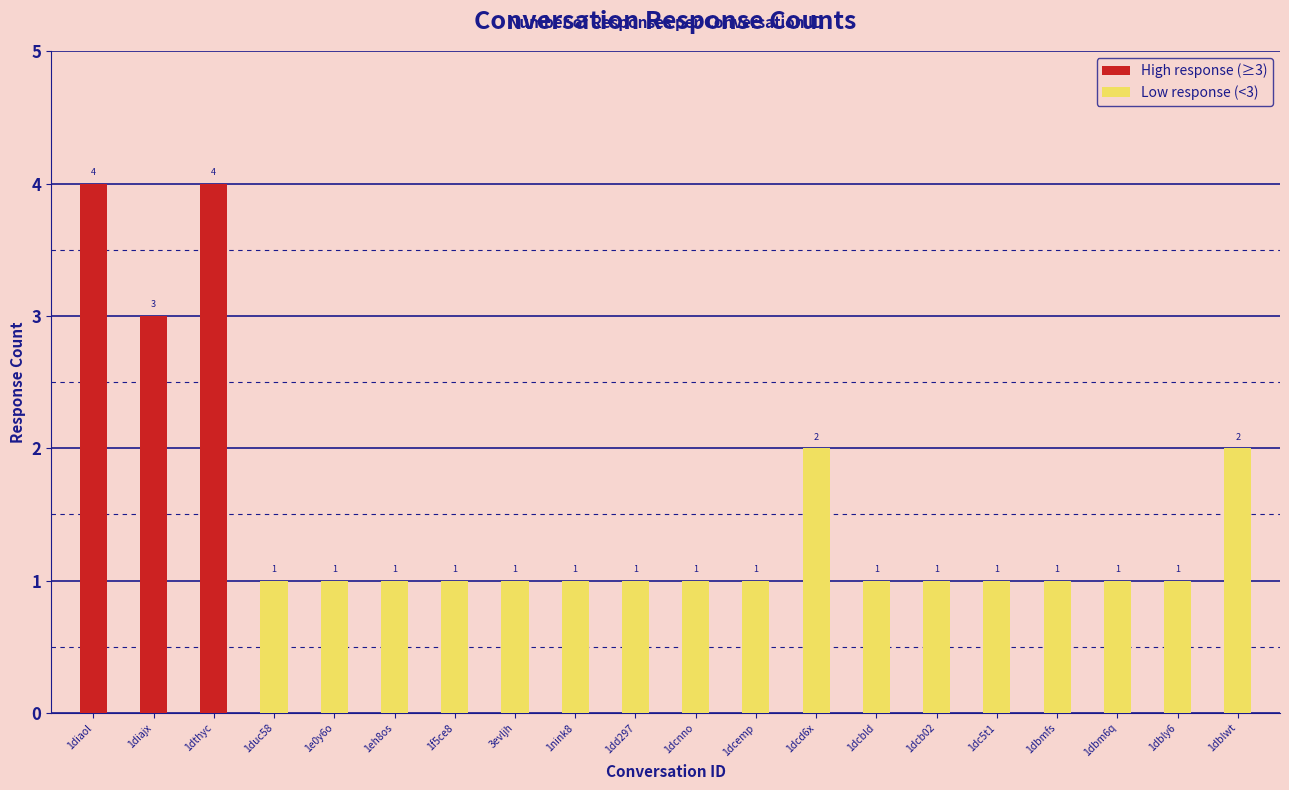

Which has a higher value, 1dd297 or 1dcnno?

1dd297